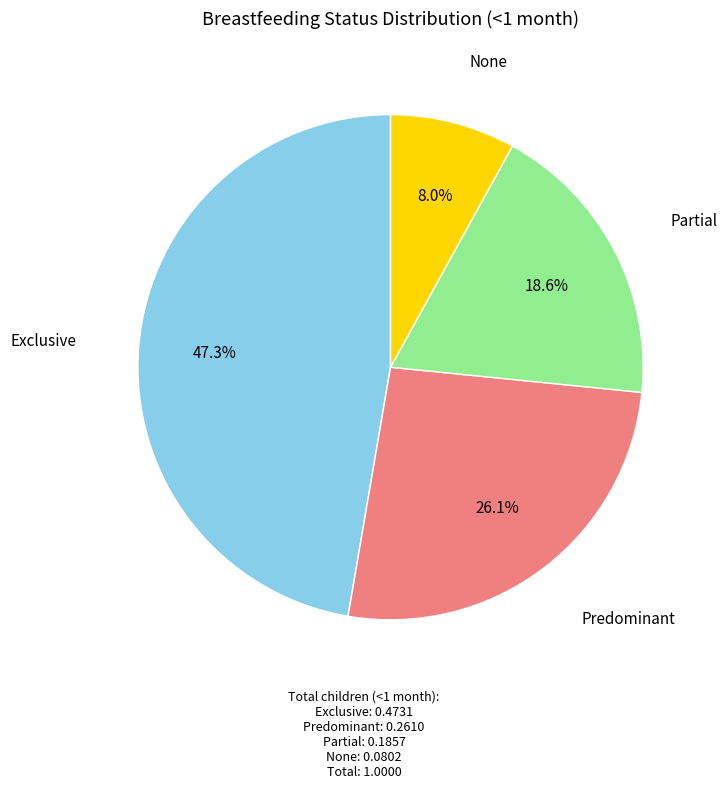

Is there any slice that represents more than half of the pie?

No